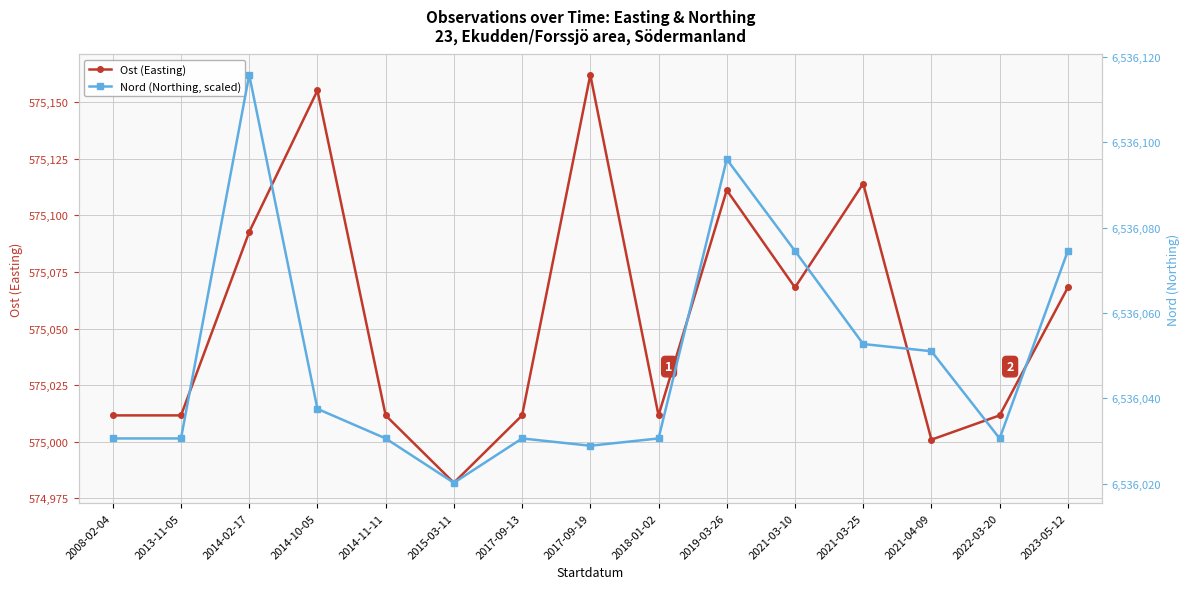

Reading left to right, transcribe all the data shown in this chart.

Ost (Easting): 2008-02-04=575011.6	2013-11-05=575011.6	2014-02-17=575092.7	2014-10-05=575155.2	2014-11-11=575011.6	2015-03-11=574981.9	2017-09-13=575011.6	2017-09-19=575162.1	2018-01-02=575011.6	2019-03-26=575111.1	2021-03-10=575068.1	2021-03-25=575114.1	2021-04-09=575000.9	2022-03-20=575011.6	2023-05-12=575068.1
Nord (Northing, scaled): 2008-02-04=6536030.6	2013-11-05=6536030.6	2014-02-17=6536115.8	2014-10-05=6536037.5	2014-11-11=6536030.6	2015-03-11=6536020.2	2017-09-13=6536030.6	2017-09-19=6536028.9	2018-01-02=6536030.6	2019-03-26=6536096.0	2021-03-10=6536074.5	2021-03-25=6536052.7	2021-04-09=6536051.0	2022-03-20=6536030.6	2023-05-12=6536074.5